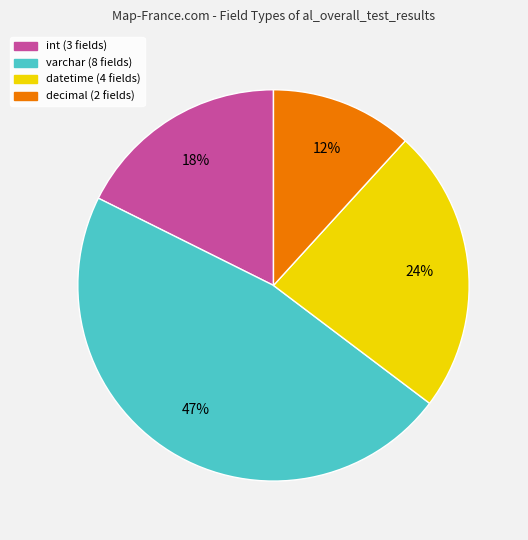

Do datetime and decimal together represent more than half of the pie?

No